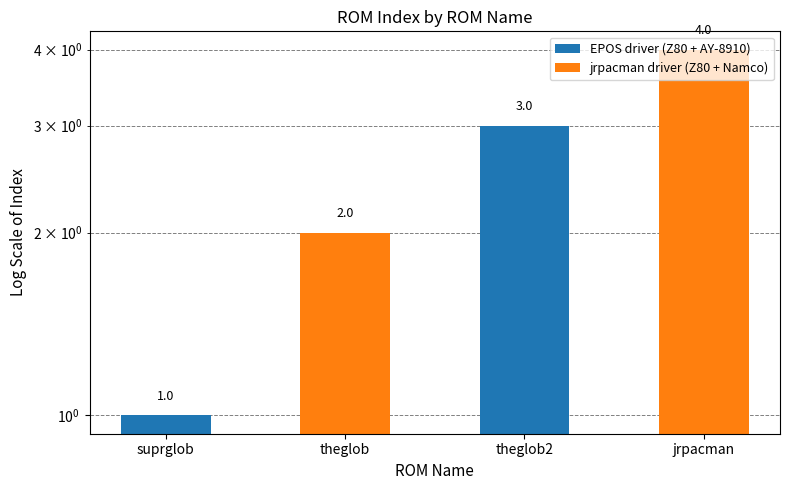

The value at jrpacman is 4. True or false?

True